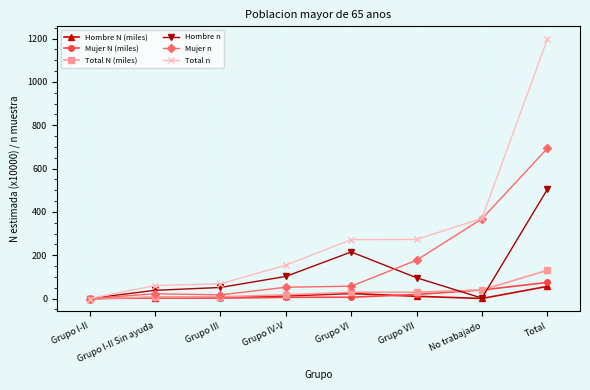

How many values in the Total N (miles) series are below 29?

4